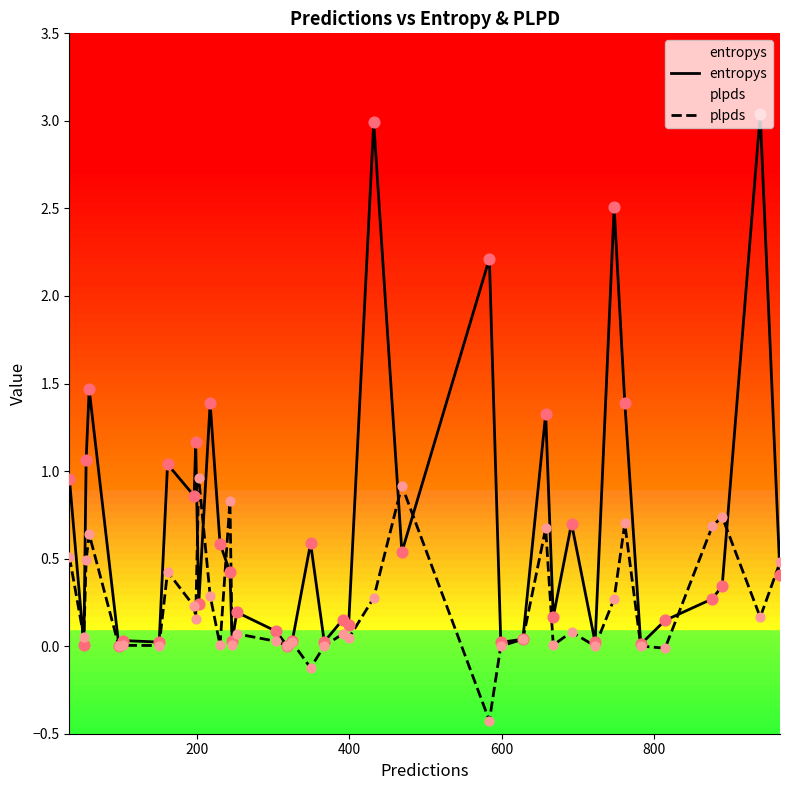

Which series contains the highest Y value?

entropys